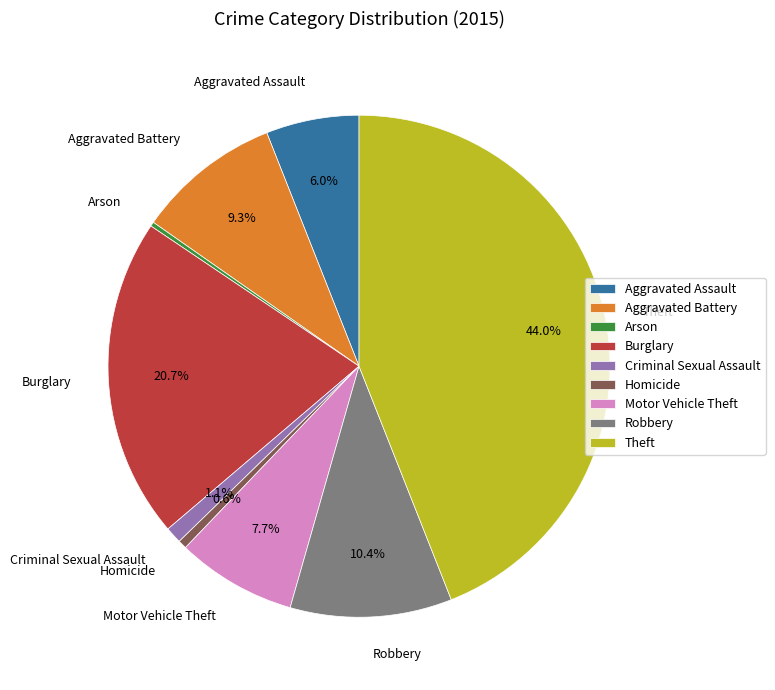

Is there a majority slice in this chart?

No